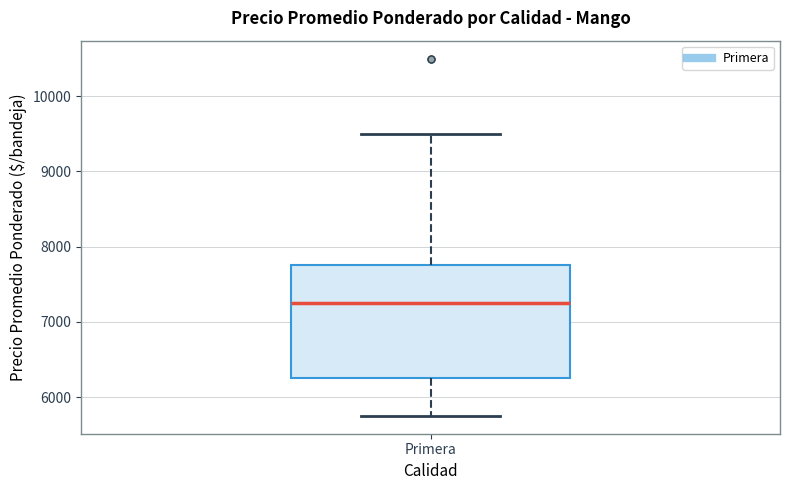

Where does the upper whisker of the box for Primera end on the y-axis? The values are not printed on the chart, so give them approximately, as read against the axis.

9500